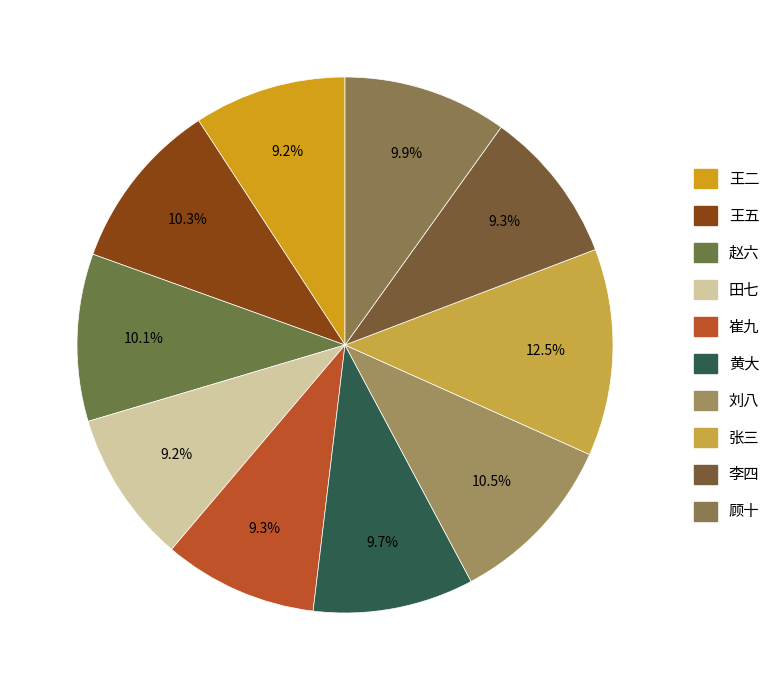

Count the number of slices in the pie.

10